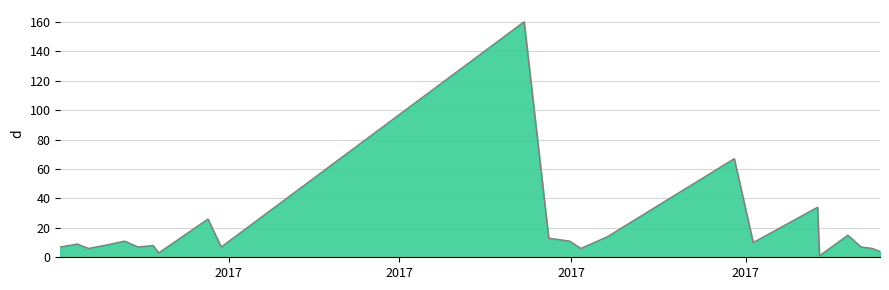

How many values are below 8?

10